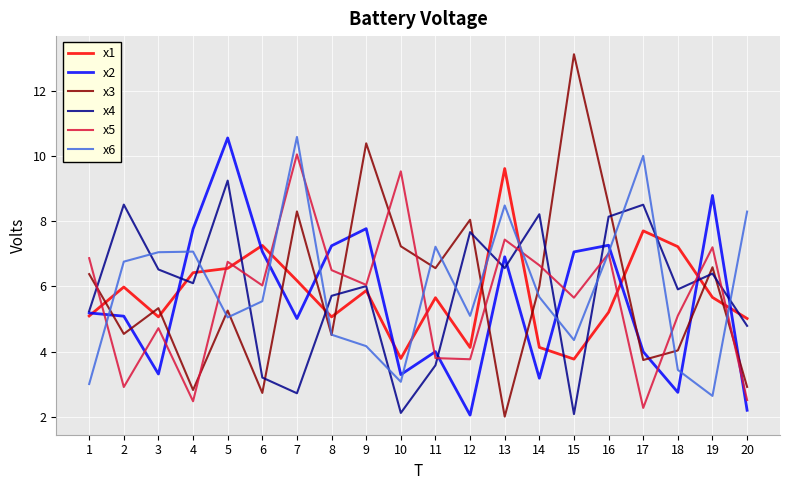

After their last crossing, which series has the higher values: x4 or x6?

x6